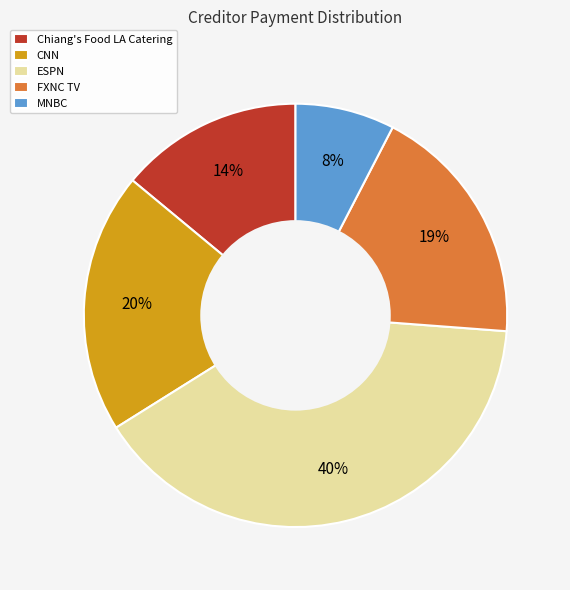

To the nearest percent, what is the difference between the CNN and FXNC TV slice percentages?

1%